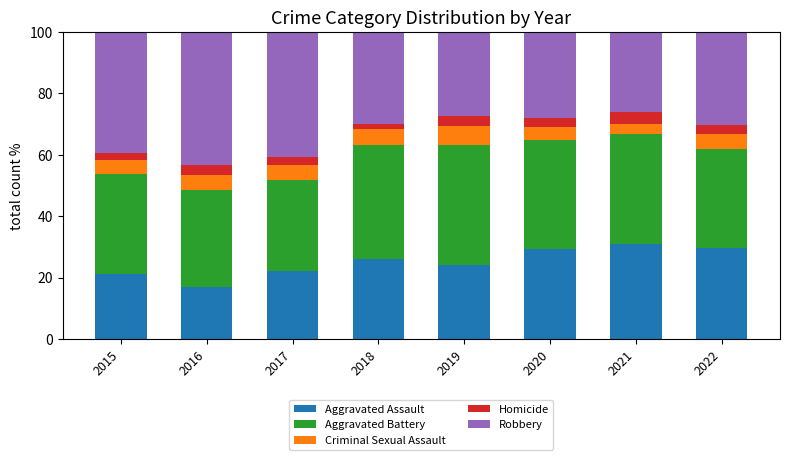

What is the difference between the Aggravated Assault values at 2020 and 2016?

12.2